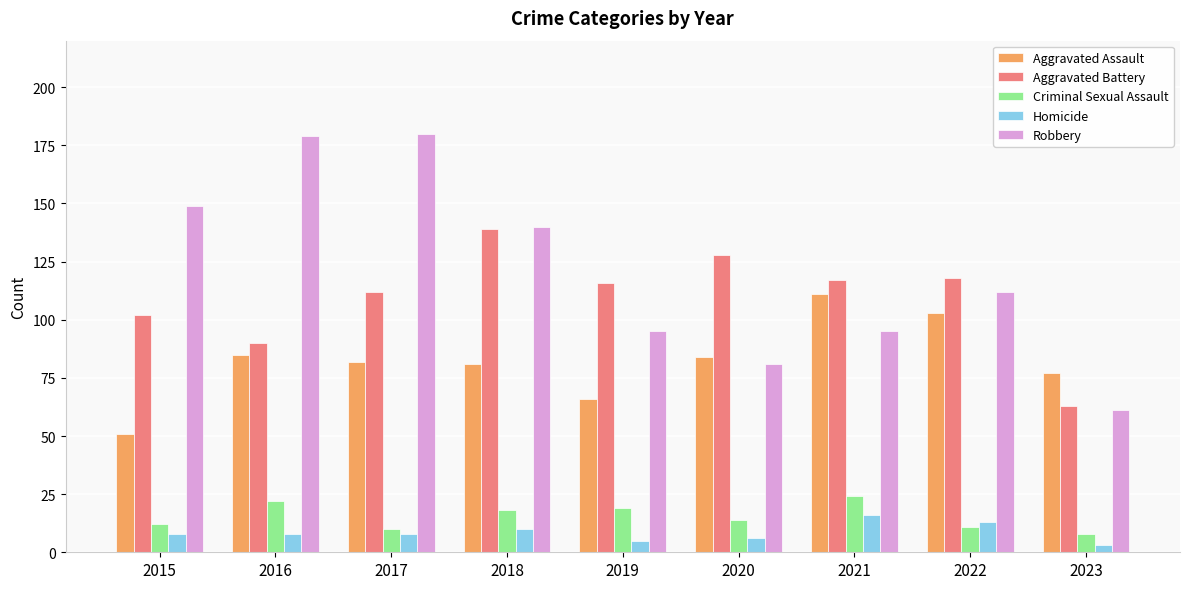

What is the spread (max minus min) of values at 2015?

141